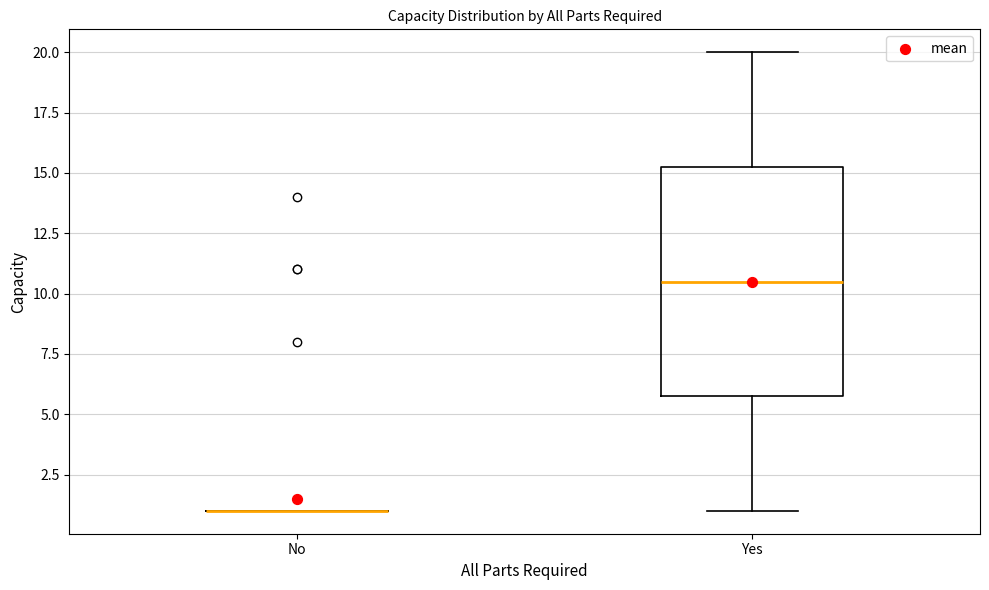

Comparing the boxes themselves (not the whiskers), which one is the tallest?

Yes